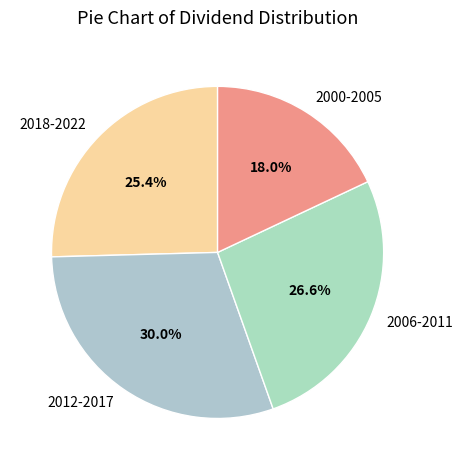

Which slice is the smallest?

2000-2005